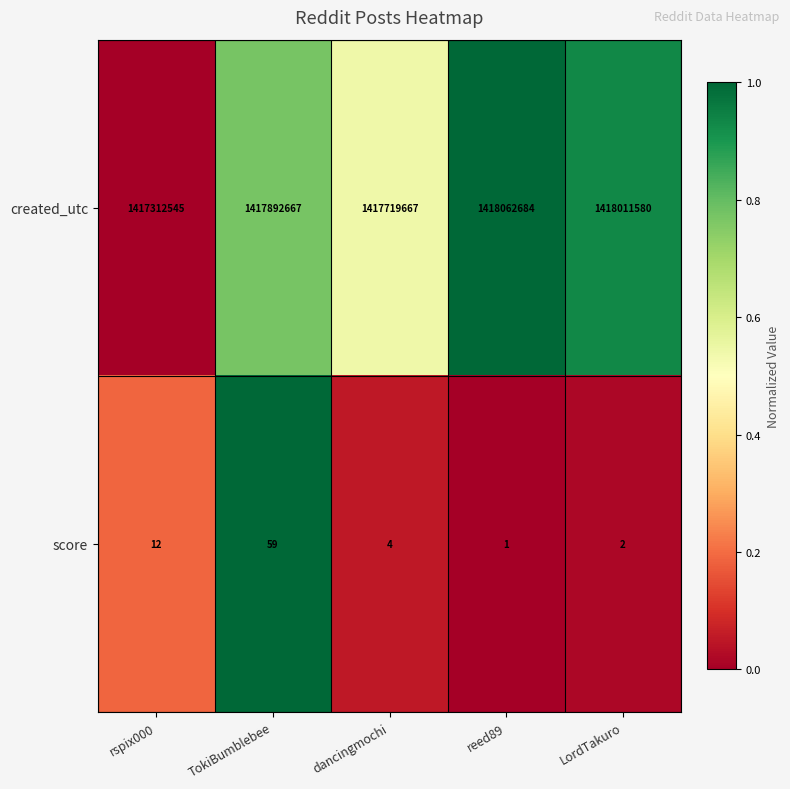

How many categories are shown in the chart?

5